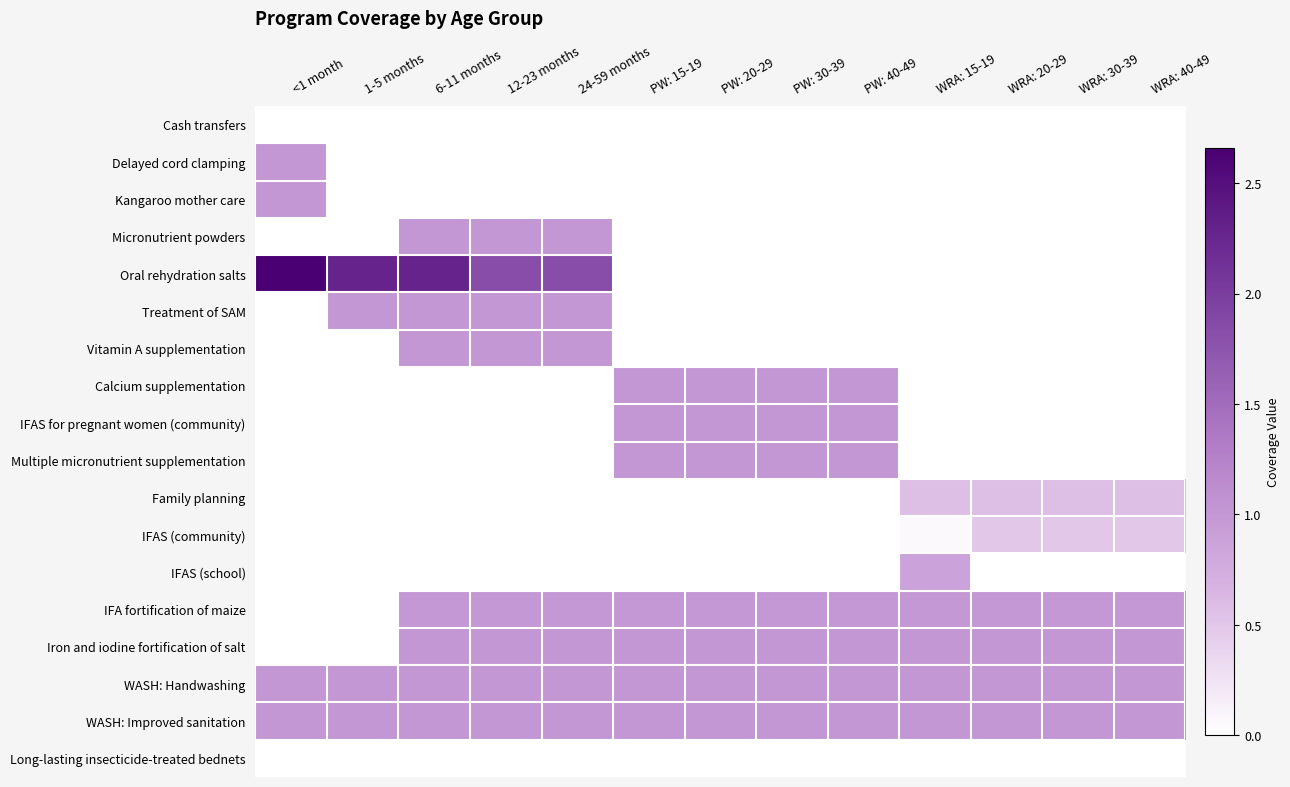

Reading left to right, extract all data points from this chart.

Cash transfers: <1 month=0.0	1-5 months=0.0	6-11 months=0.0	12-23 months=0.0	24-59 months=0.0	PW: 15-19=0.0	PW: 20-29=0.0	PW: 30-39=0.0	PW: 40-49=0.0	WRA: 15-19=0.0	WRA: 20-29=0.0	WRA: 30-39=0.0	WRA: 40-49=0.0
Delayed cord clamping: <1 month=1.0	1-5 months=0.0	6-11 months=0.0	12-23 months=0.0	24-59 months=0.0	PW: 15-19=0.0	PW: 20-29=0.0	PW: 30-39=0.0	PW: 40-49=0.0	WRA: 15-19=0.0	WRA: 20-29=0.0	WRA: 30-39=0.0	WRA: 40-49=0.0
Kangaroo mother care: <1 month=1.0	1-5 months=0.0	6-11 months=0.0	12-23 months=0.0	24-59 months=0.0	PW: 15-19=0.0	PW: 20-29=0.0	PW: 30-39=0.0	PW: 40-49=0.0	WRA: 15-19=0.0	WRA: 20-29=0.0	WRA: 30-39=0.0	WRA: 40-49=0.0
Micronutrient powders: <1 month=0.0	1-5 months=0.0	6-11 months=1.0	12-23 months=1.0	24-59 months=1.0	PW: 15-19=0.0	PW: 20-29=0.0	PW: 30-39=0.0	PW: 40-49=0.0	WRA: 15-19=0.0	WRA: 20-29=0.0	WRA: 30-39=0.0	WRA: 40-49=0.0
Oral rehydration salts: <1 month=2.7	1-5 months=2.3	6-11 months=2.3	12-23 months=1.8	24-59 months=1.8	PW: 15-19=0.0	PW: 20-29=0.0	PW: 30-39=0.0	PW: 40-49=0.0	WRA: 15-19=0.0	WRA: 20-29=0.0	WRA: 30-39=0.0	WRA: 40-49=0.0
Treatment of SAM: <1 month=0.0	1-5 months=1.0	6-11 months=1.0	12-23 months=1.0	24-59 months=1.0	PW: 15-19=0.0	PW: 20-29=0.0	PW: 30-39=0.0	PW: 40-49=0.0	WRA: 15-19=0.0	WRA: 20-29=0.0	WRA: 30-39=0.0	WRA: 40-49=0.0
Vitamin A supplementation: <1 month=0.0	1-5 months=0.0	6-11 months=1.0	12-23 months=1.0	24-59 months=1.0	PW: 15-19=0.0	PW: 20-29=0.0	PW: 30-39=0.0	PW: 40-49=0.0	WRA: 15-19=0.0	WRA: 20-29=0.0	WRA: 30-39=0.0	WRA: 40-49=0.0
Calcium supplementation: <1 month=0.0	1-5 months=0.0	6-11 months=0.0	12-23 months=0.0	24-59 months=0.0	PW: 15-19=1.0	PW: 20-29=1.0	PW: 30-39=1.0	PW: 40-49=1.0	WRA: 15-19=0.0	WRA: 20-29=0.0	WRA: 30-39=0.0	WRA: 40-49=0.0
IFAS for pregnant women (community): <1 month=0.0	1-5 months=0.0	6-11 months=0.0	12-23 months=0.0	24-59 months=0.0	PW: 15-19=1.0	PW: 20-29=1.0	PW: 30-39=1.0	PW: 40-49=1.0	WRA: 15-19=0.0	WRA: 20-29=0.0	WRA: 30-39=0.0	WRA: 40-49=0.0
Multiple micronutrient supplementation: <1 month=0.0	1-5 months=0.0	6-11 months=0.0	12-23 months=0.0	24-59 months=0.0	PW: 15-19=1.0	PW: 20-29=1.0	PW: 30-39=1.0	PW: 40-49=1.0	WRA: 15-19=0.0	WRA: 20-29=0.0	WRA: 30-39=0.0	WRA: 40-49=0.0
Family planning: <1 month=0.0	1-5 months=0.0	6-11 months=0.0	12-23 months=0.0	24-59 months=0.0	PW: 15-19=0.0	PW: 20-29=0.0	PW: 30-39=0.0	PW: 40-49=0.0	WRA: 15-19=0.6	WRA: 20-29=0.6	WRA: 30-39=0.6	WRA: 40-49=0.6
IFAS (community): <1 month=0.0	1-5 months=0.0	6-11 months=0.0	12-23 months=0.0	24-59 months=0.0	PW: 15-19=0.0	PW: 20-29=0.0	PW: 30-39=0.0	PW: 40-49=0.0	WRA: 15-19=0.1	WRA: 20-29=0.5	WRA: 30-39=0.5	WRA: 40-49=0.5
IFAS (school): <1 month=0.0	1-5 months=0.0	6-11 months=0.0	12-23 months=0.0	24-59 months=0.0	PW: 15-19=0.0	PW: 20-29=0.0	PW: 30-39=0.0	PW: 40-49=0.0	WRA: 15-19=0.9	WRA: 20-29=0.0	WRA: 30-39=0.0	WRA: 40-49=0.0
IFA fortification of maize: <1 month=0.0	1-5 months=0.0	6-11 months=1.0	12-23 months=1.0	24-59 months=1.0	PW: 15-19=1.0	PW: 20-29=1.0	PW: 30-39=1.0	PW: 40-49=1.0	WRA: 15-19=1.0	WRA: 20-29=1.0	WRA: 30-39=1.0	WRA: 40-49=1.0
Iron and iodine fortification of salt: <1 month=0.0	1-5 months=0.0	6-11 months=1.0	12-23 months=1.0	24-59 months=1.0	PW: 15-19=1.0	PW: 20-29=1.0	PW: 30-39=1.0	PW: 40-49=1.0	WRA: 15-19=1.0	WRA: 20-29=1.0	WRA: 30-39=1.0	WRA: 40-49=1.0
WASH: Handwashing: <1 month=1.0	1-5 months=1.0	6-11 months=1.0	12-23 months=1.0	24-59 months=1.0	PW: 15-19=1.0	PW: 20-29=1.0	PW: 30-39=1.0	PW: 40-49=1.0	WRA: 15-19=1.0	WRA: 20-29=1.0	WRA: 30-39=1.0	WRA: 40-49=1.0
WASH: Improved sanitation: <1 month=1.0	1-5 months=1.0	6-11 months=1.0	12-23 months=1.0	24-59 months=1.0	PW: 15-19=1.0	PW: 20-29=1.0	PW: 30-39=1.0	PW: 40-49=1.0	WRA: 15-19=1.0	WRA: 20-29=1.0	WRA: 30-39=1.0	WRA: 40-49=1.0
Long-lasting insecticide-treated bednets: <1 month=0.0	1-5 months=0.0	6-11 months=0.0	12-23 months=0.0	24-59 months=0.0	PW: 15-19=0.0	PW: 20-29=0.0	PW: 30-39=0.0	PW: 40-49=0.0	WRA: 15-19=0.0	WRA: 20-29=0.0	WRA: 30-39=0.0	WRA: 40-49=0.0